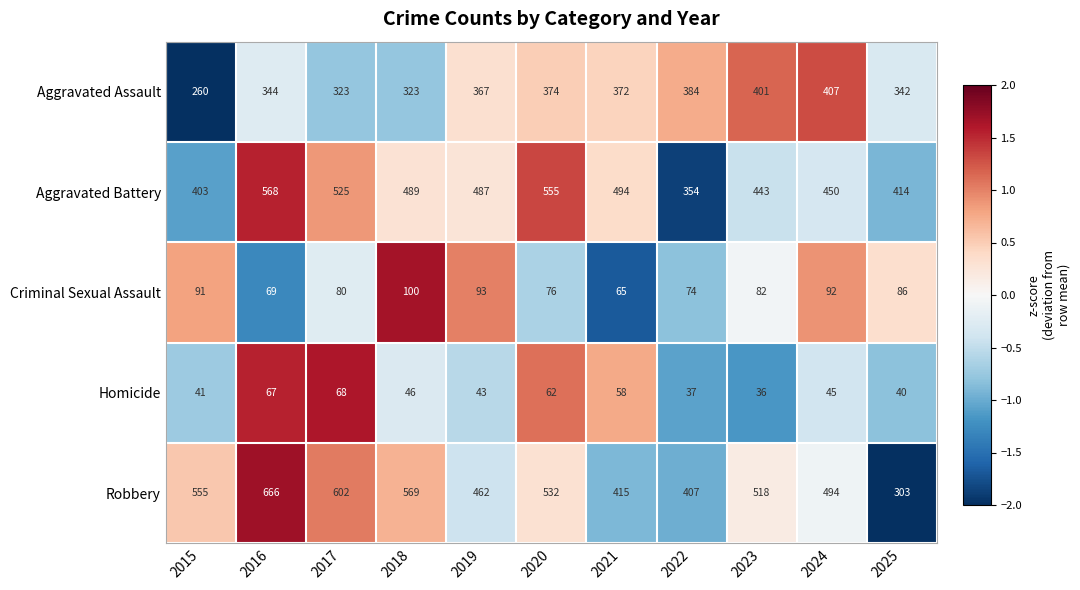

Which series changed the most between 2022 and 2024?

Aggravated Battery